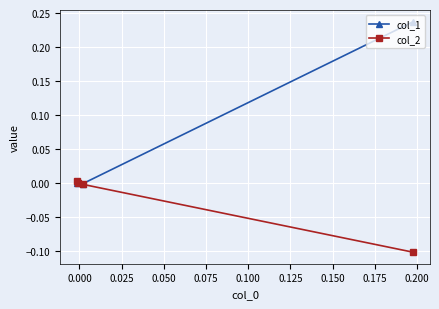

Reading left to right, list all the values displayed in this chart.

col_1: 0.2	-0.0	0.0	-0.0
col_2: -0.1	-0.0	-0.0	0.0